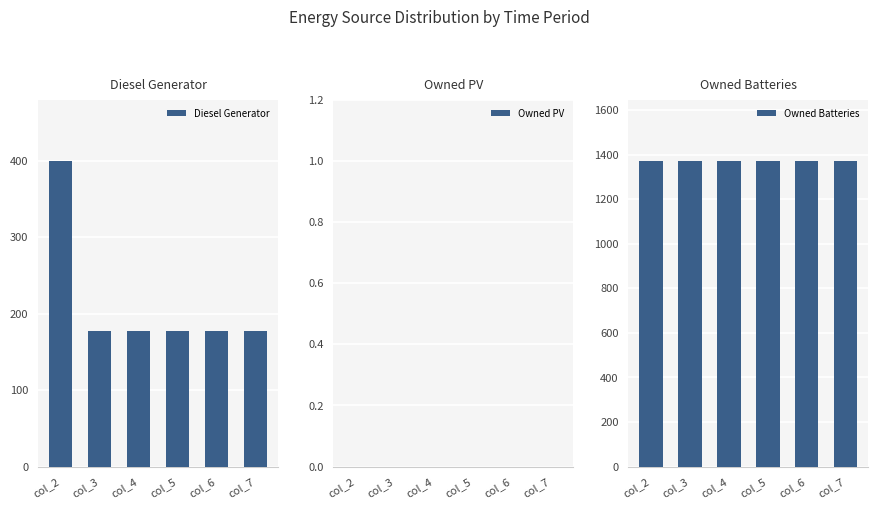

Which series has the largest range (max minus min)?

Diesel Generator